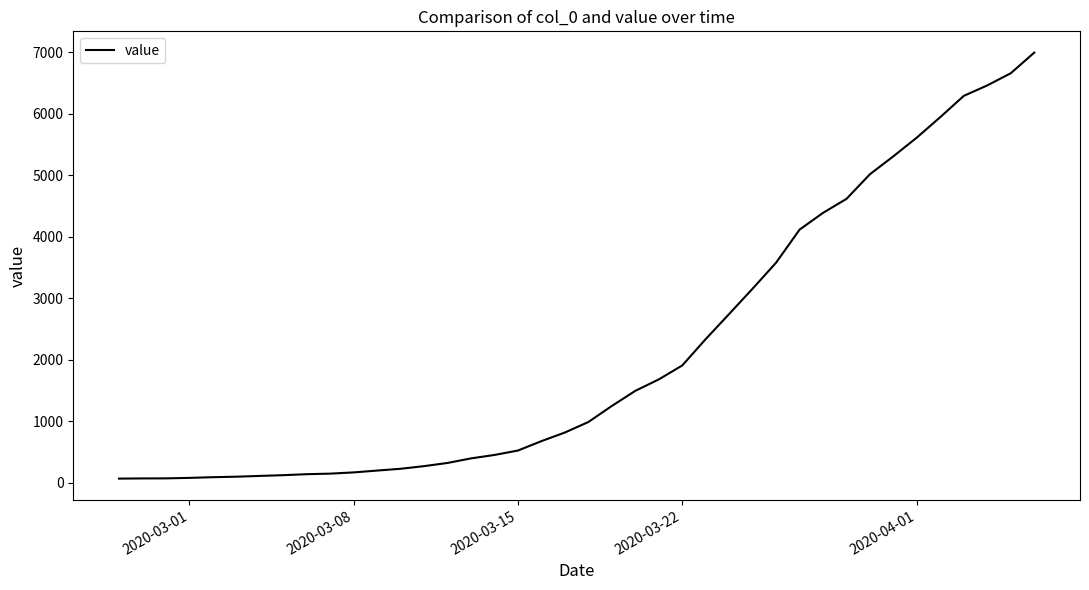

What is the greatest value displayed?

6997